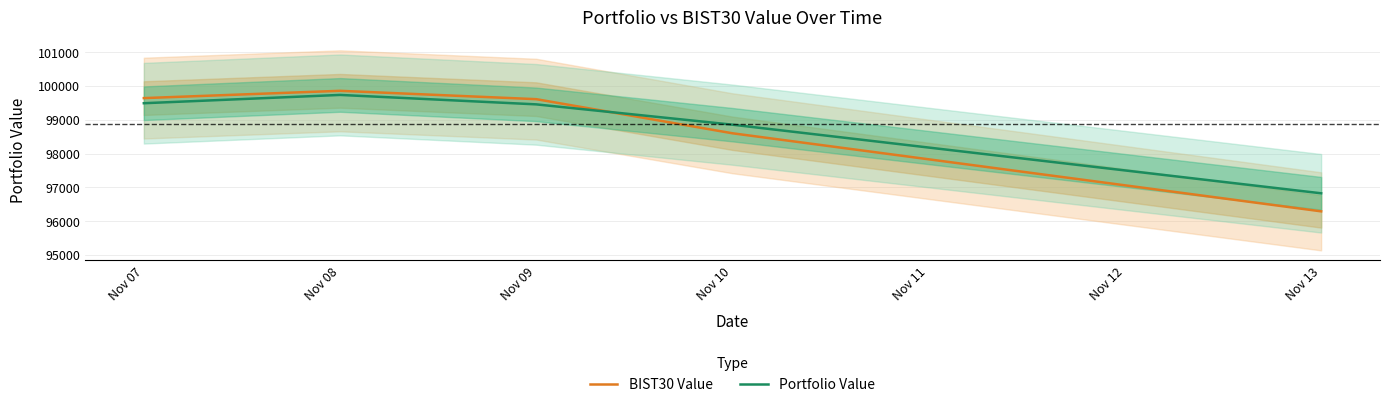

Which series has the largest total across all categories?

Portfolio Value